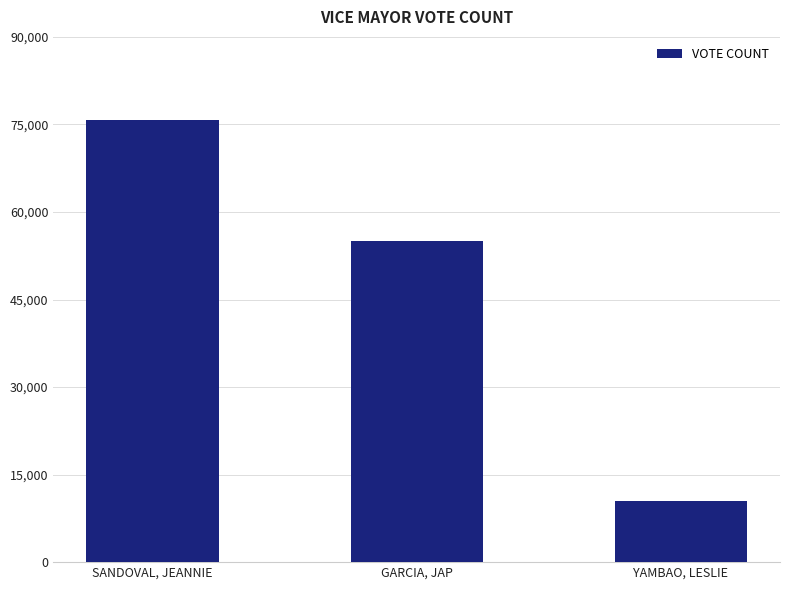

The value at YAMBAO, LESLIE is 10482. True or false?

True